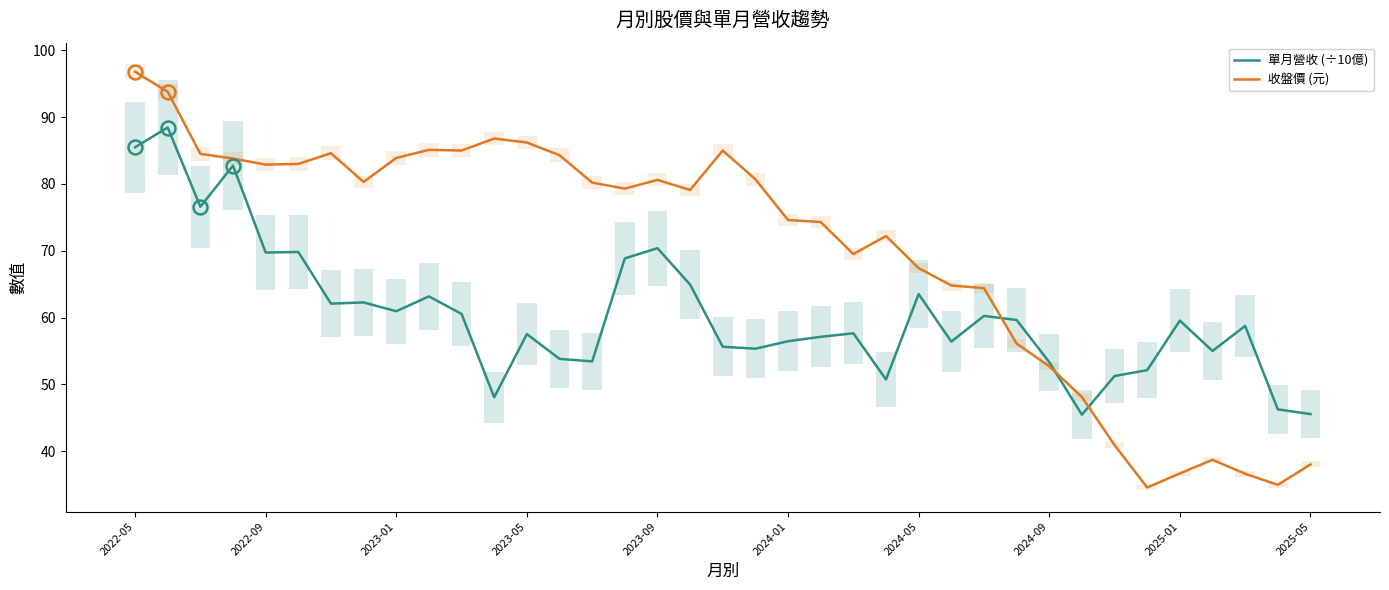

What is the highest value of the 收盤價 (元) series?

96.8